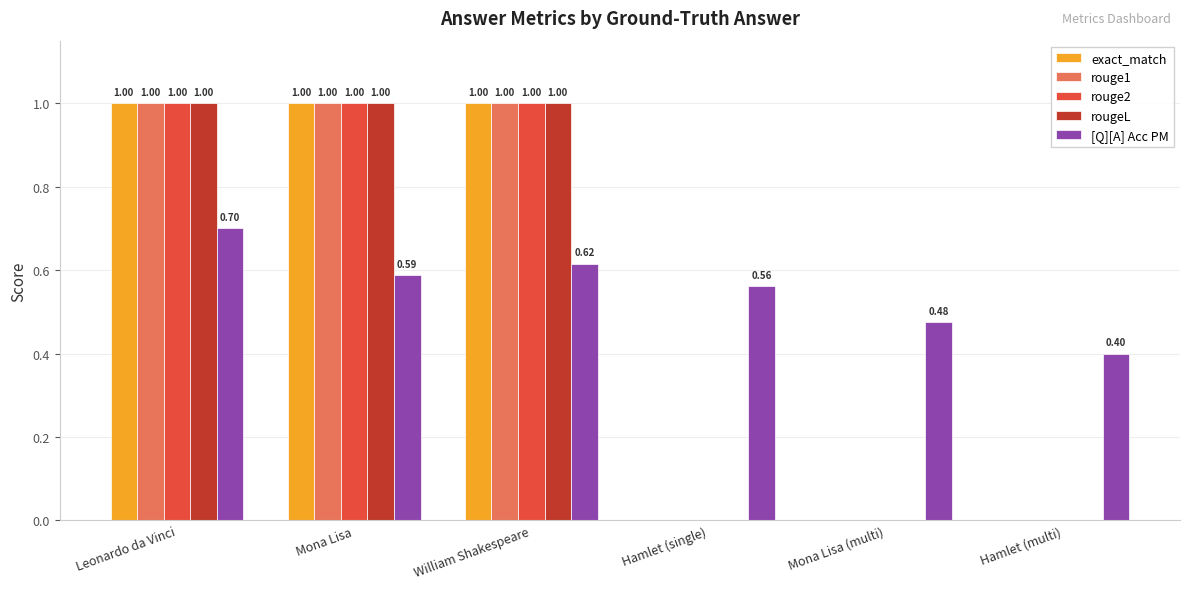

What is the sum of all rougeL values?

3.0